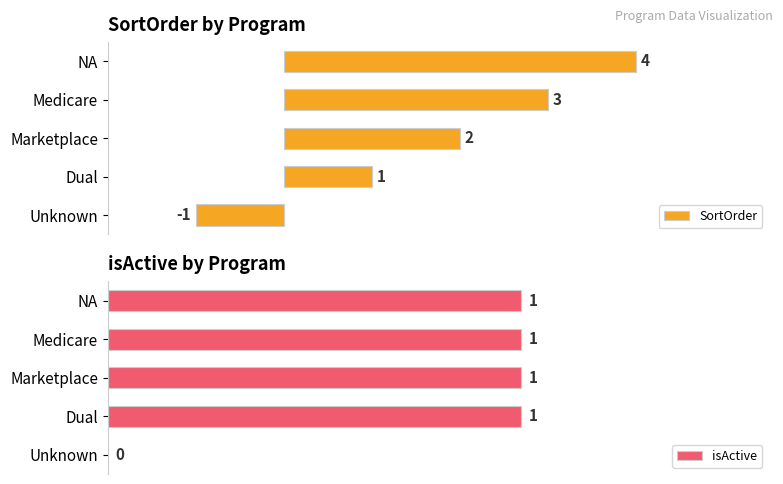

Where is isActive nearest to the value 0?

Unknown